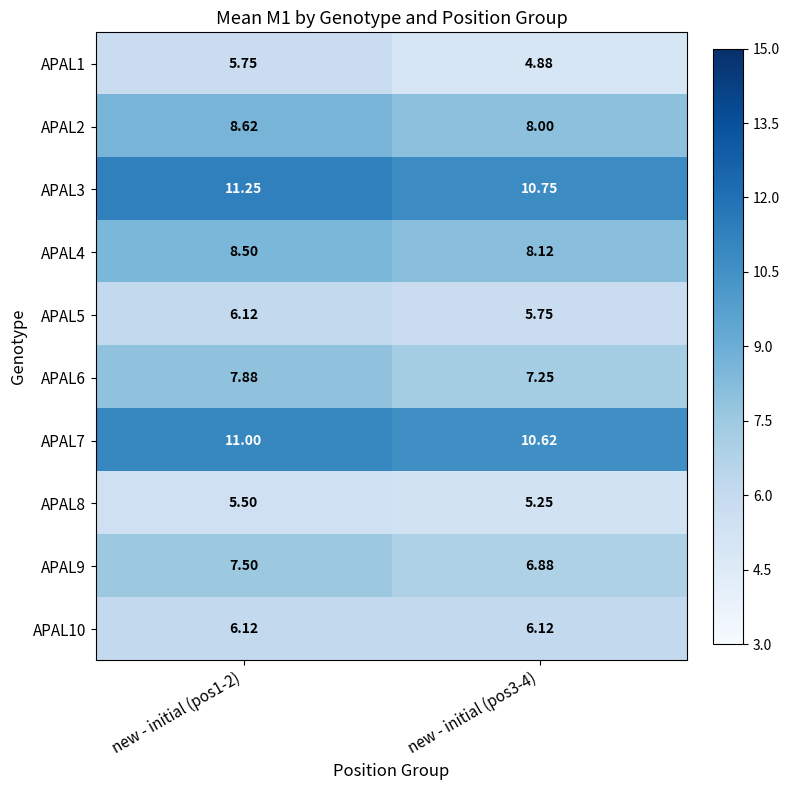

At how many categories does at least one series exceed 6?

2